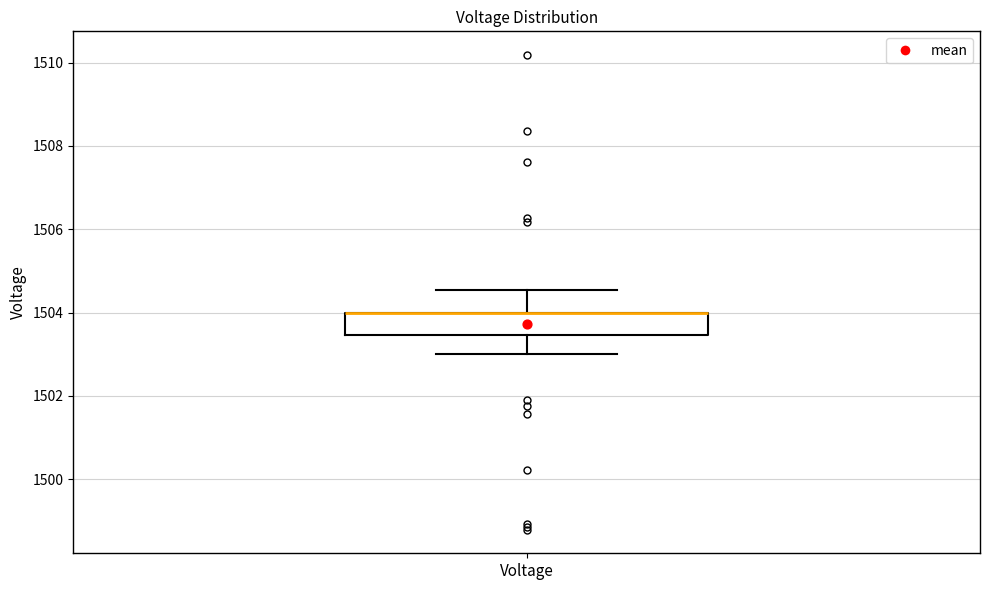

Transcribe this box plot: give where the median line is, the range the box spans, and where the two whiskers end, as read against the y-axis. The values are not printed on the chart, so give them approximately, as read against the axis.

median 1504.0 (drawn on the box's upper edge), box 1503.4 to 1504.0, whiskers 1503.0 to 1504.6